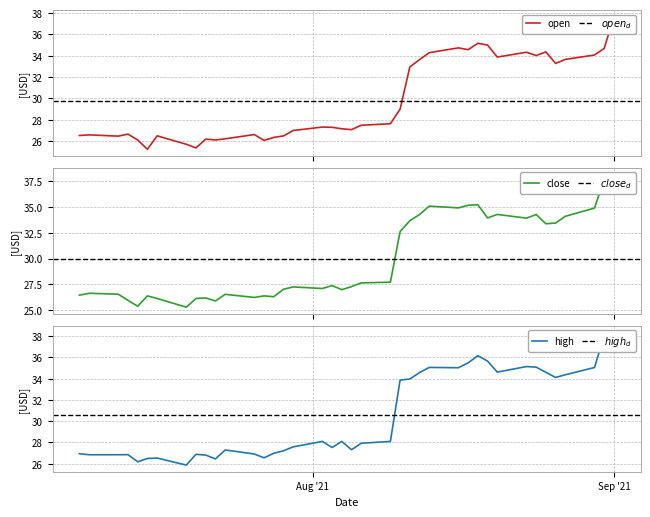

True or false: close and open cross at least once.

True